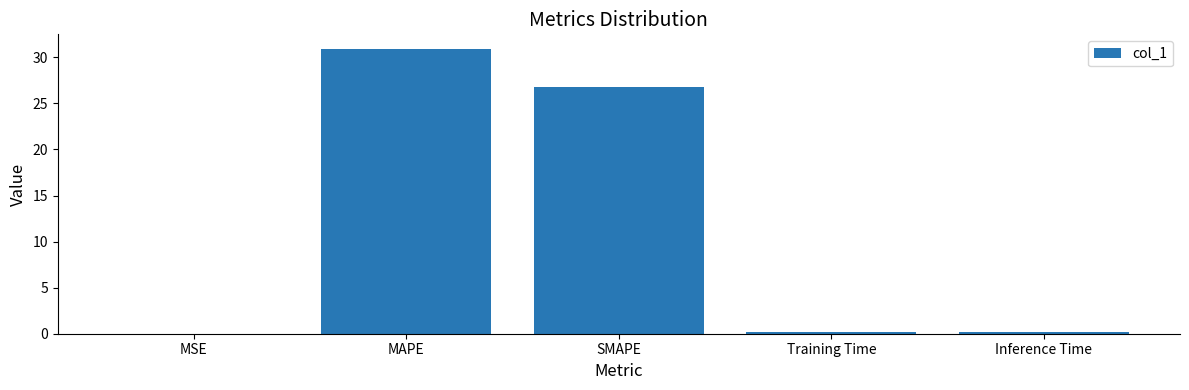

The chart shows a value of 26.8 at SMAPE. True or false?

True